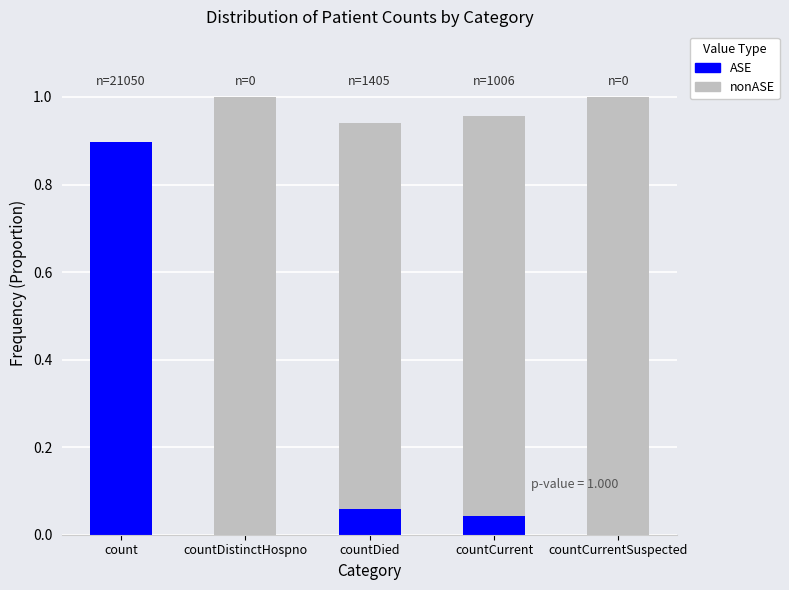

How many categories are shown in the chart?

5